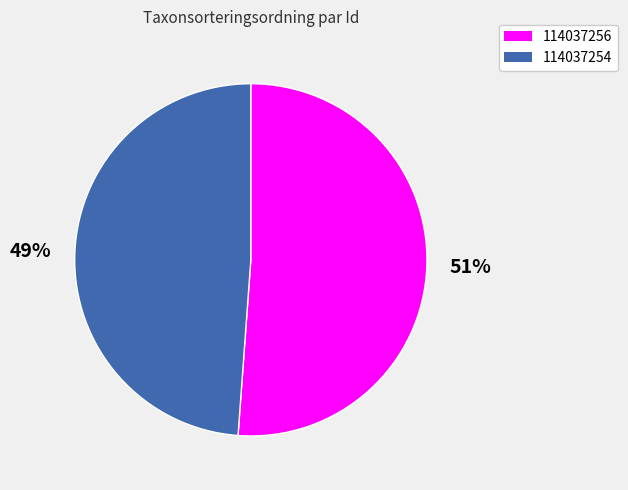

Which has a higher value, 114037256 or 114037254?

114037256